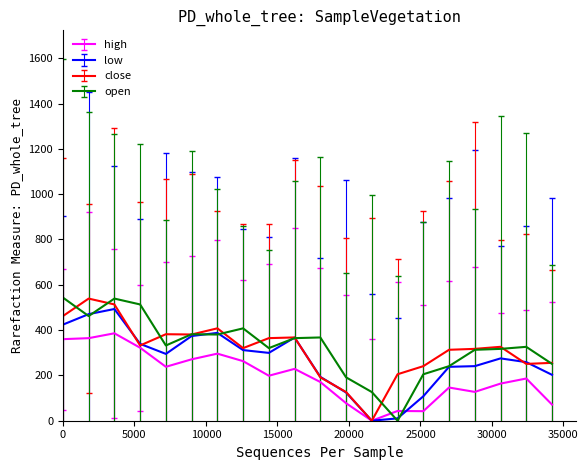

What is the greatest value displayed?

543.6